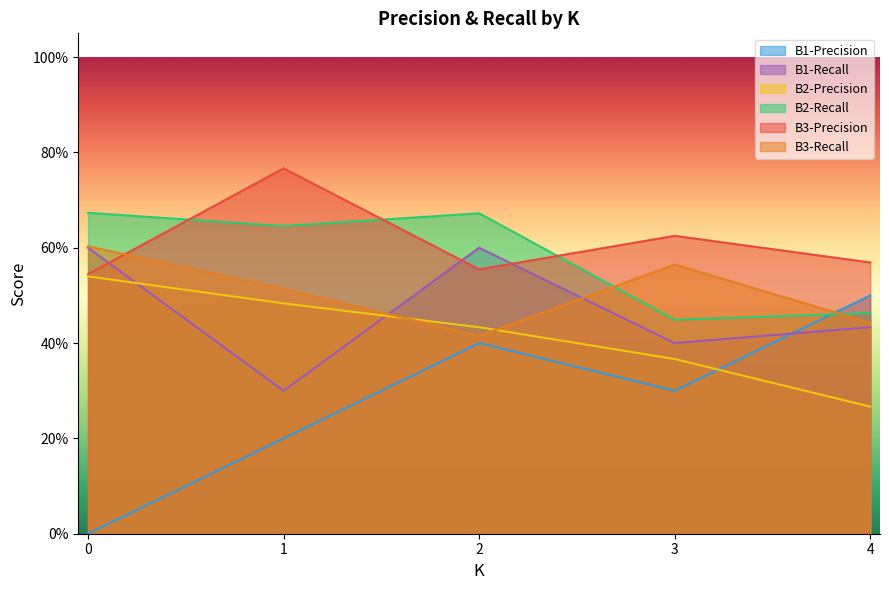

The B2-Precision series shows 1.7 at 0. True or false?

False